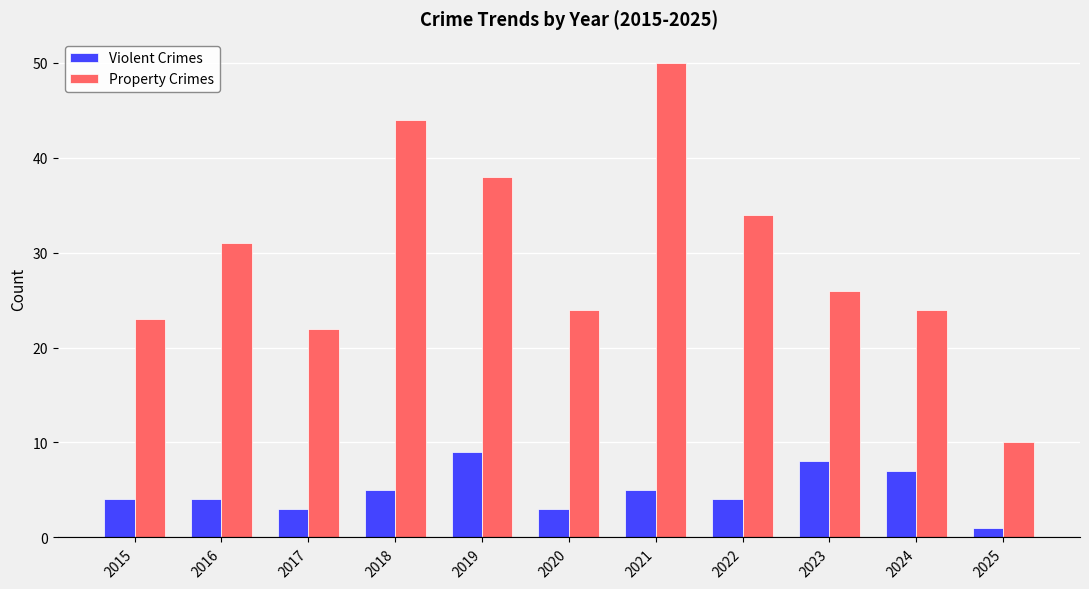

True or false: Violent Crimes has a value of 2 at 2021.

False